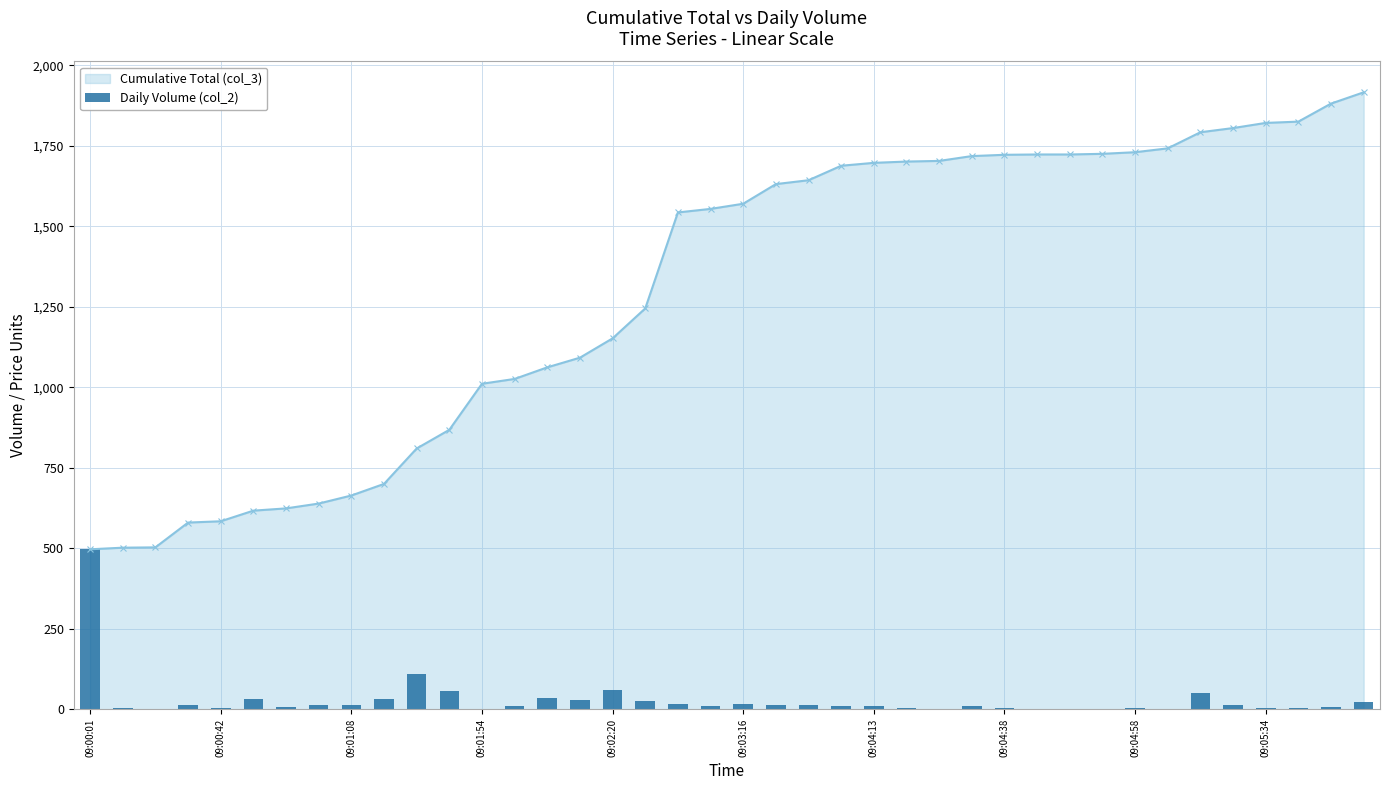

Does the chart contain stacked bars?

No